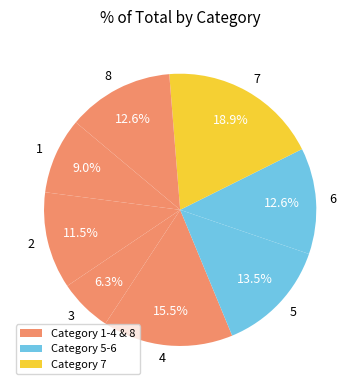

How many slices are in this pie chart?

8